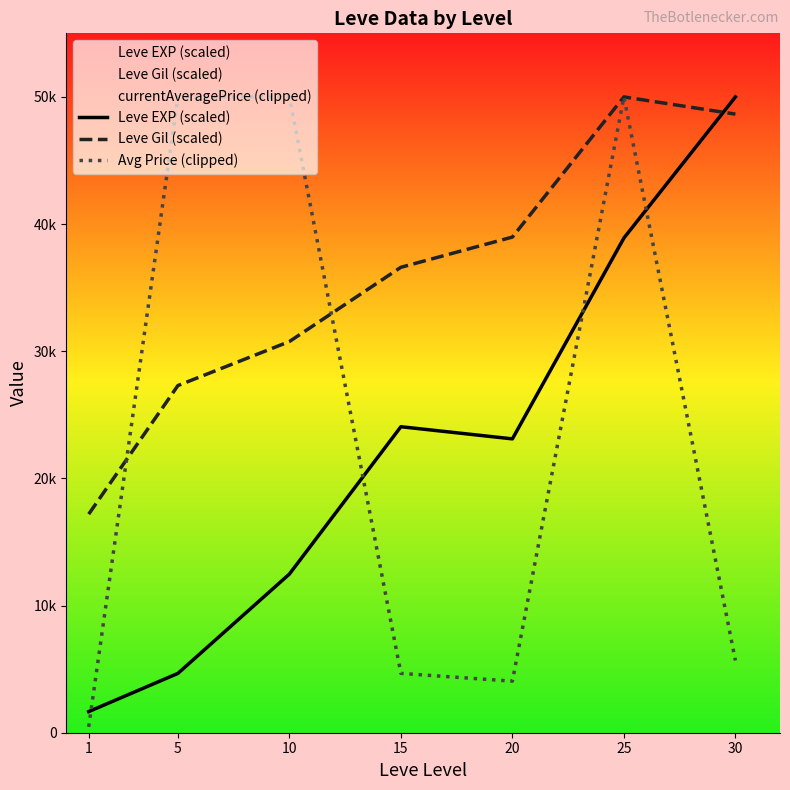

Reading left to right, list all the values displayed in this chart.

Leve EXP (scaled): 1662.4	4665.3	12477.4	24064.3	23107.5	38903.0	50000.0
Leve Gil (scaled): 17189.1	27300.3	30763.4	36602.6	38978.8	50000.0	48647.6
Avg Price (clipped): 459.0	50000.0	50000.0	4666.7	4054.2	50000.0	5681.6